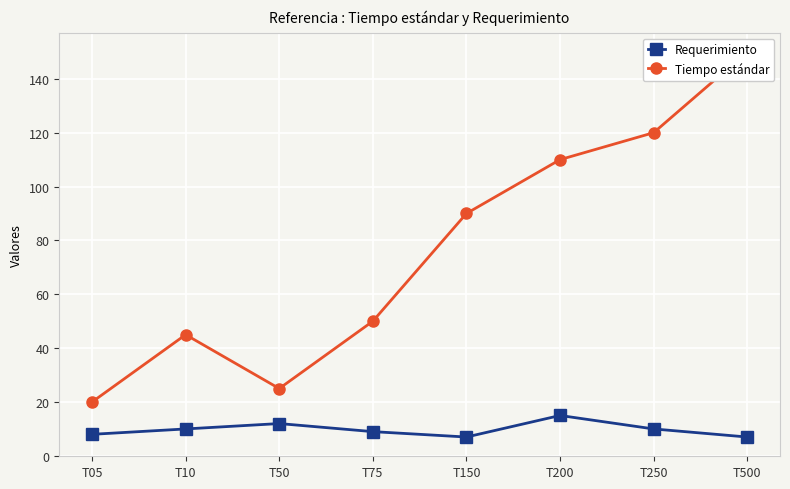

The Tiempo estándar series shows 50 at T75. True or false?

True